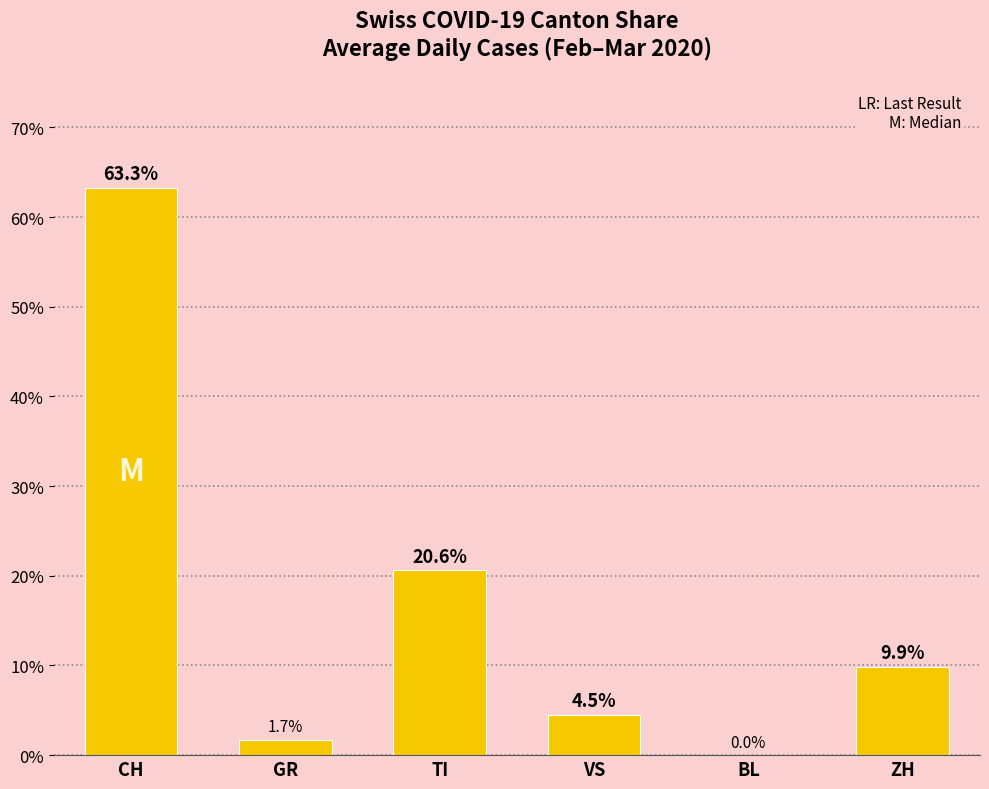

Between CH and TI, which is larger?

CH